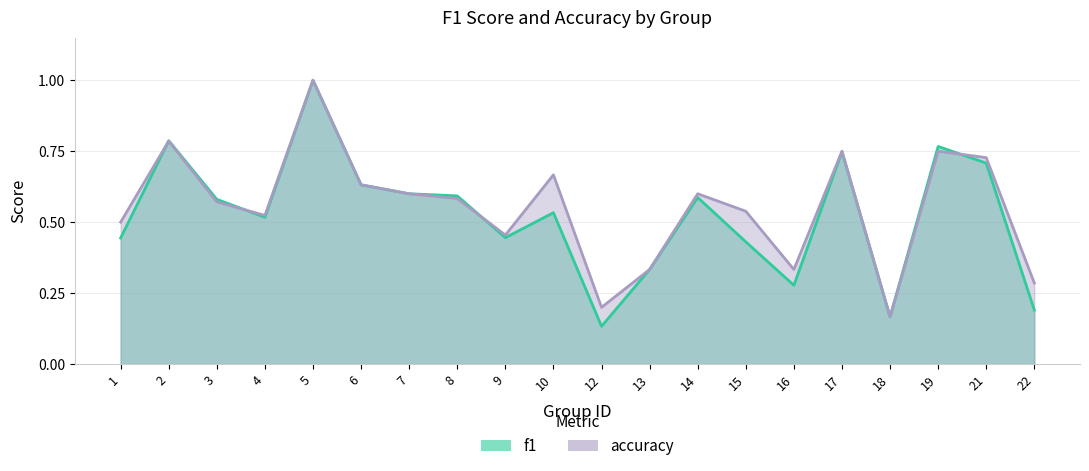

Reading left to right, transcribe all the data shown in this chart.

f1: 1=0.4	2=0.8	3=0.6	4=0.5	5=1.0	6=0.6	7=0.6	8=0.6	9=0.4	10=0.5	12=0.1	13=0.3	14=0.6	15=0.4	16=0.3	17=0.7	18=0.2	19=0.8	21=0.7	22=0.2
accuracy: 1=0.5	2=0.8	3=0.6	4=0.5	5=1.0	6=0.6	7=0.6	8=0.6	9=0.5	10=0.7	12=0.2	13=0.3	14=0.6	15=0.5	16=0.3	17=0.8	18=0.2	19=0.8	21=0.7	22=0.3